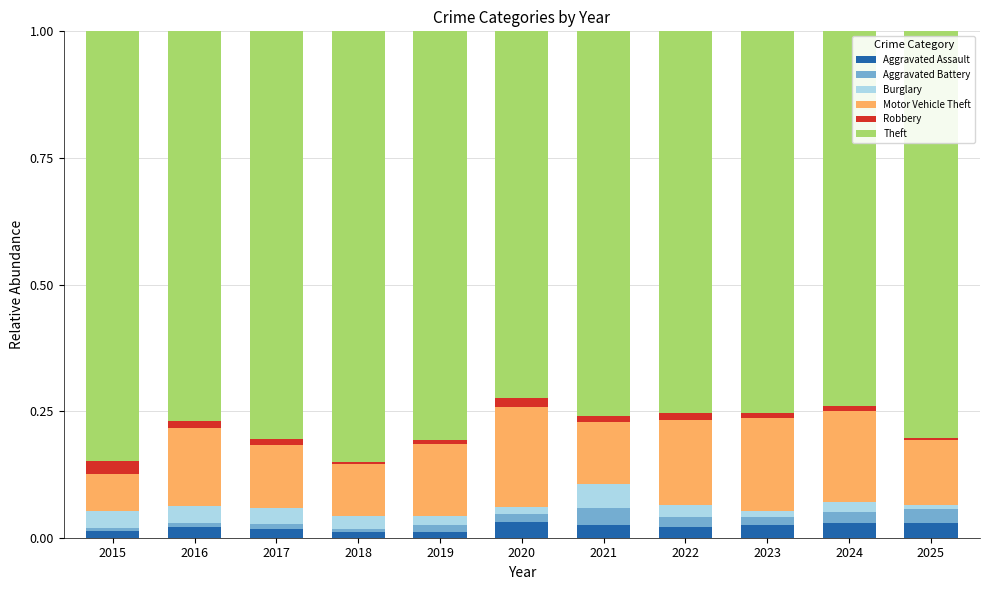

What are all the series names shown in the legend?

Aggravated Assault, Aggravated Battery, Burglary, Motor Vehicle Theft, Robbery, Theft